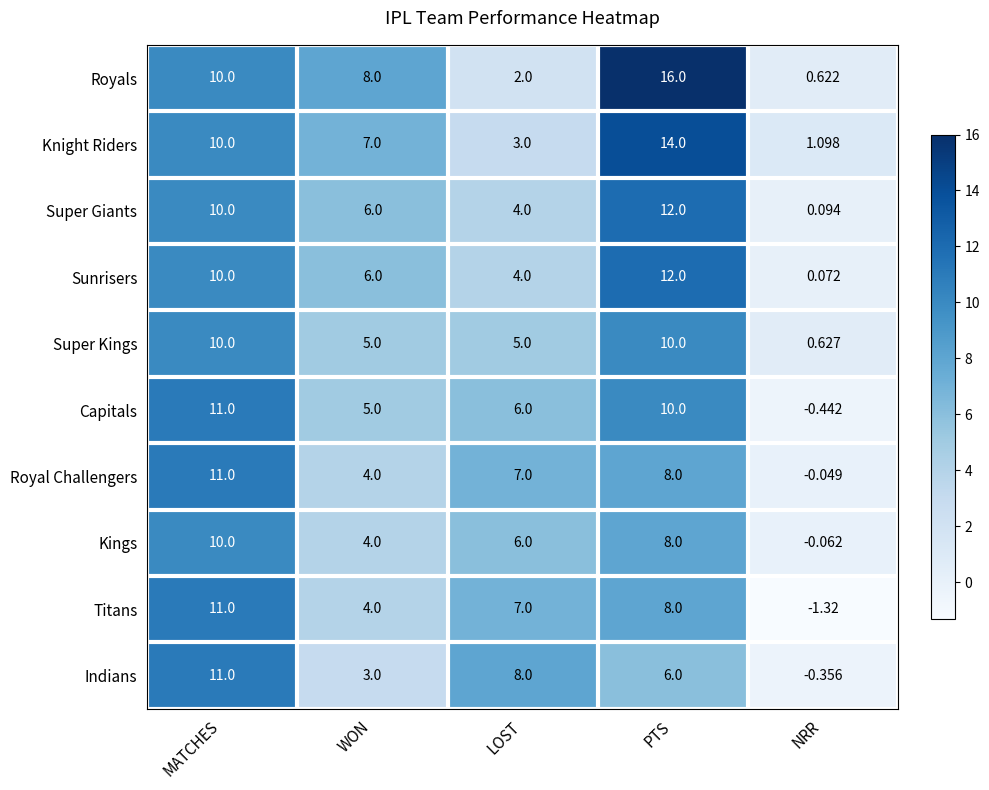

What is the total value across all series at MATCHES?

104.0